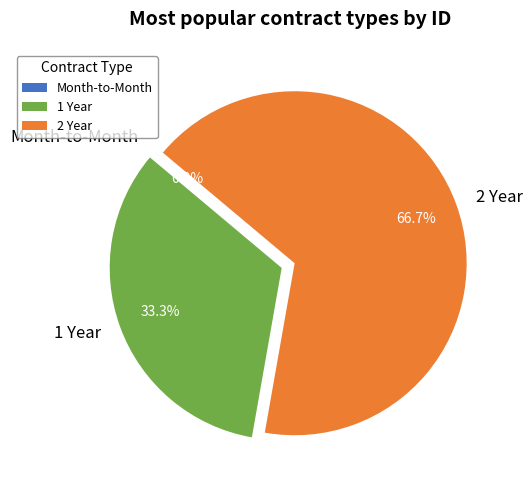

Which slice represents more than half of the pie?

2 Year